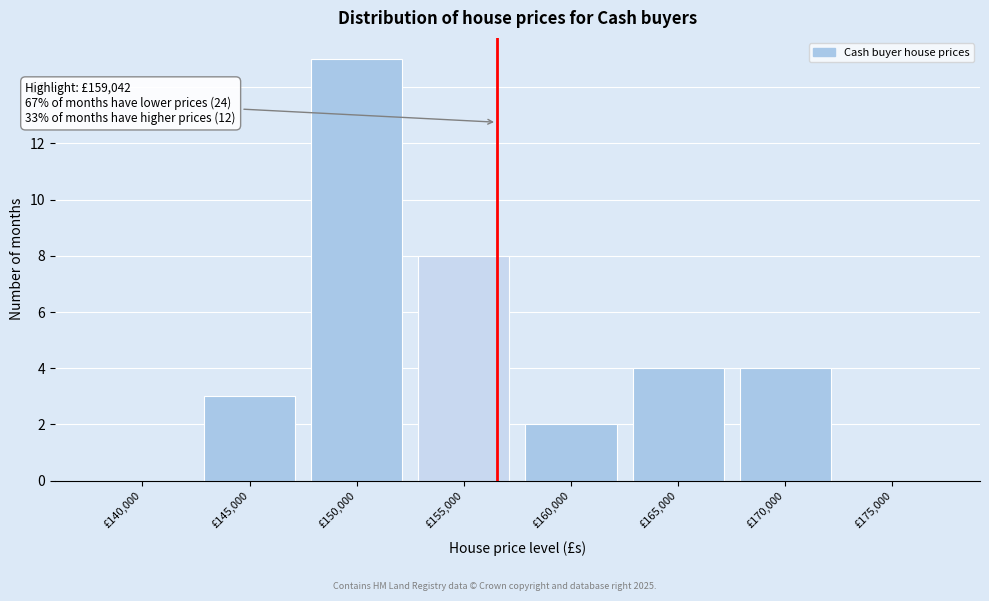

Reading right to left, list all the values displayed in this chart.

£175,000=0	£170,000=4	£165,000=4	£160,000=2	£155,000=8	£150,000=15	£145,000=3	£140,000=0